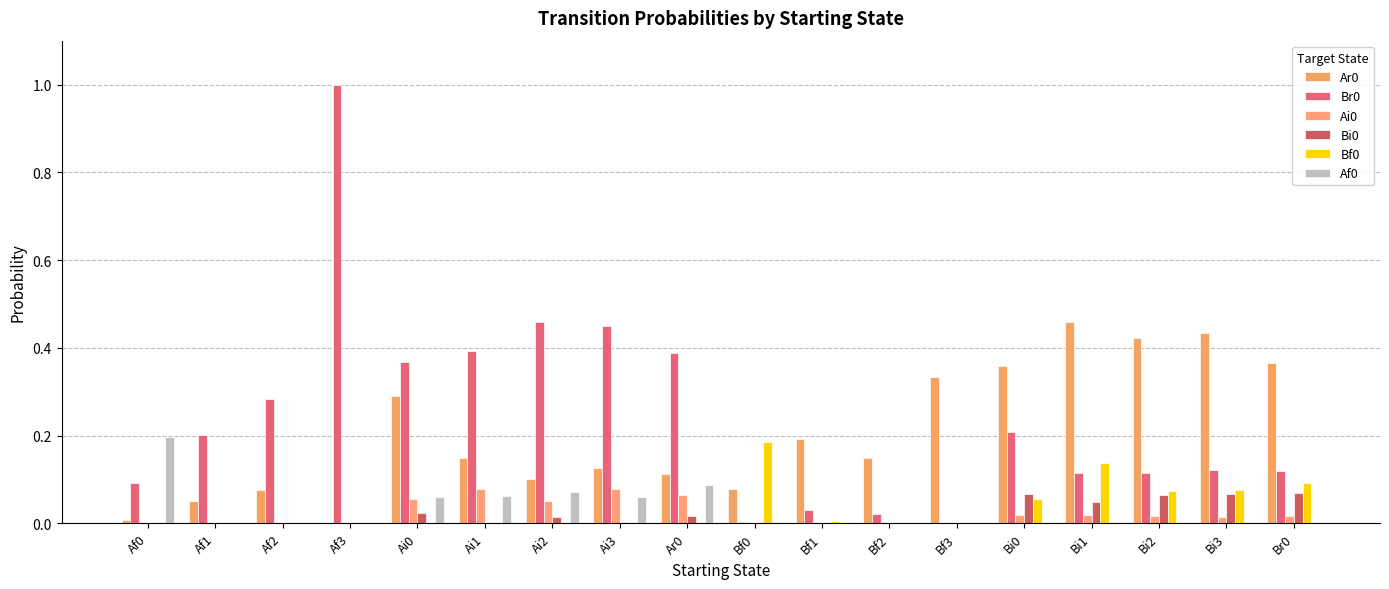

How many groups of bars are there?

18